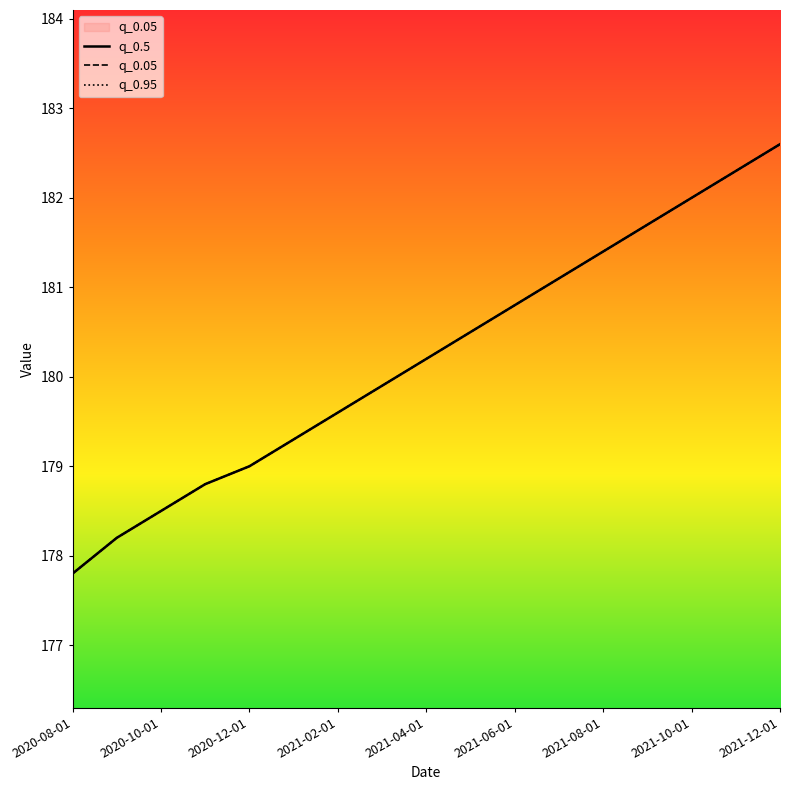

Which series has the largest range (max minus min)?

q_0.5